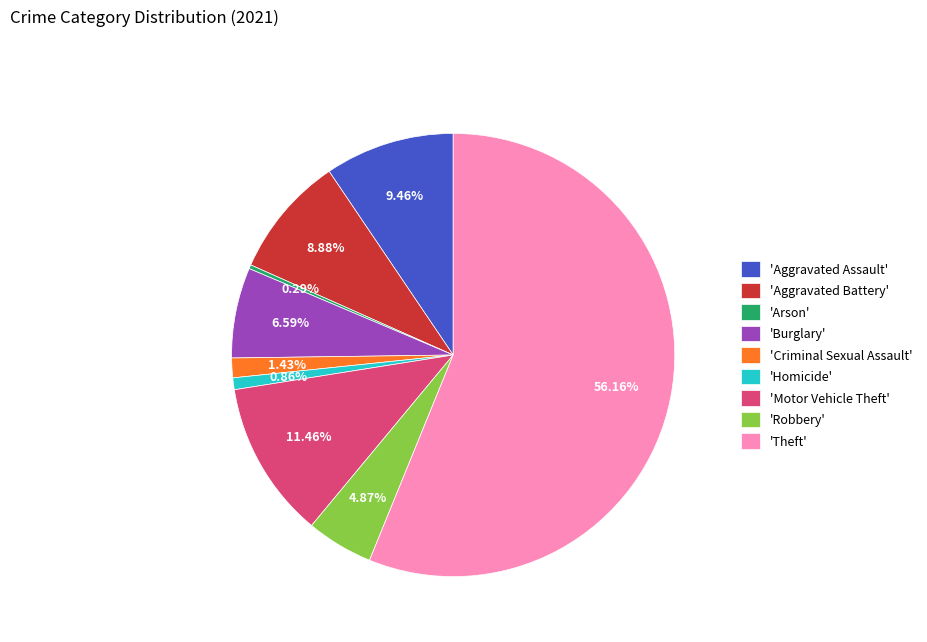

Does 'Theft' account for over 50% of the chart?

Yes